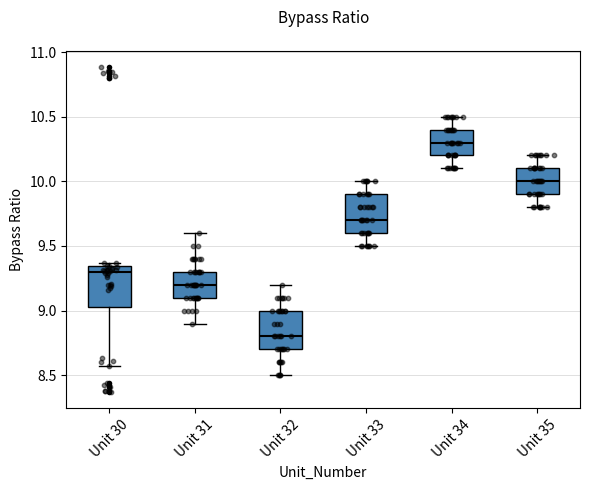

Reading left to right, transcribe this box plot: for each box, give where its median line is, the range the box spans, and where its two whiskers end, as read against the y-axis. The values are not printed on the chart, so give them approximately, as read against the axis.

Unit 30: median 9.30, box 9.05 to 9.35, whiskers 8.55 to 9.35 (just above the box's upper edge)
Unit 31: median 9.20, box 9.10 to 9.30, whiskers 8.90 to 9.60
Unit 32: median 8.80, box 8.70 to 9.00, whiskers 8.50 to 9.20
Unit 33: median 9.70, box 9.60 to 9.90, whiskers 9.50 to 10.00
Unit 34: median 10.30, box 10.20 to 10.40, whiskers 10.10 to 10.50
Unit 35: median 10.00, box 9.90 to 10.10, whiskers 9.80 to 10.20